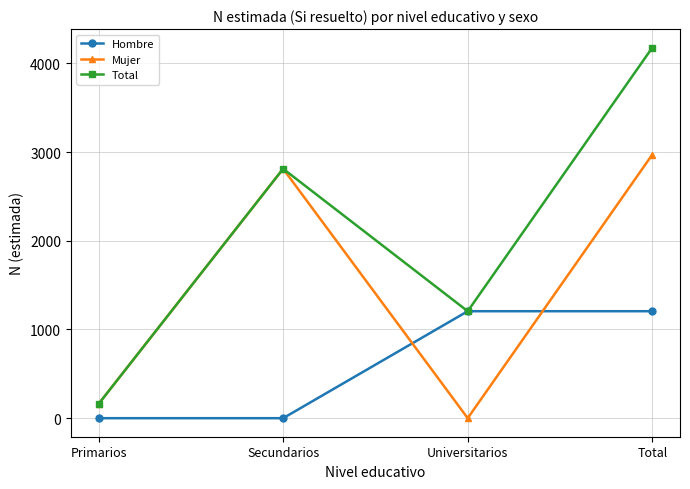

What is the label of the 2nd point from the left?

Secundarios